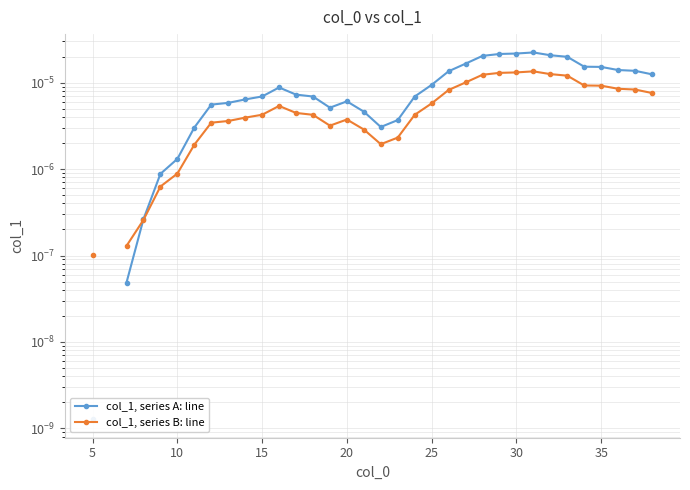

In col_1, series A: line, how many points are lower than both neighbors (excluding endpoints)?

2